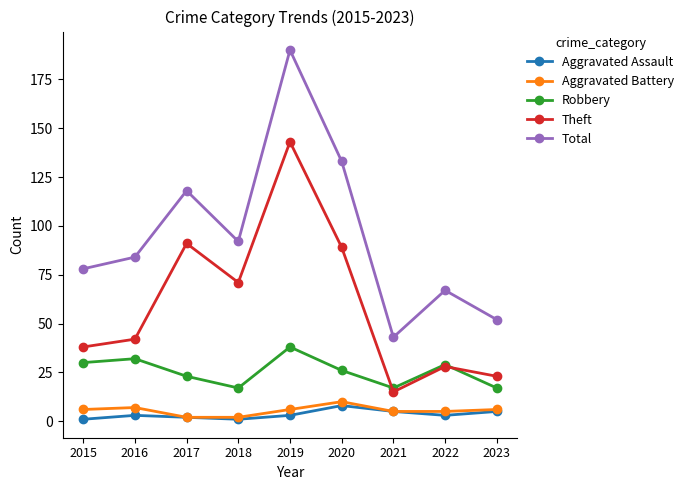

Where is Total nearest to the value 116?

2017